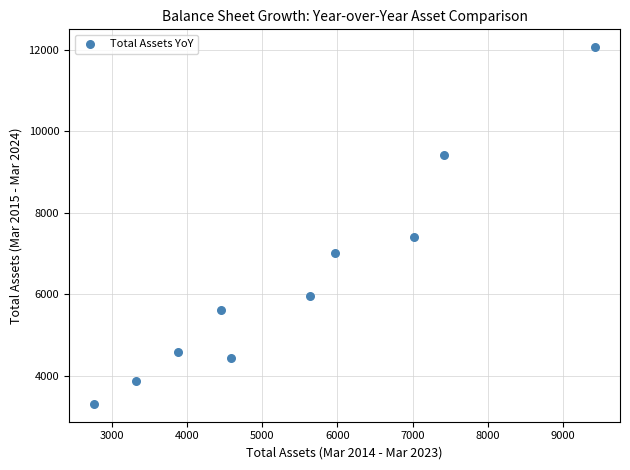

What Y value in the scatter plot is closest to 7690?

7412